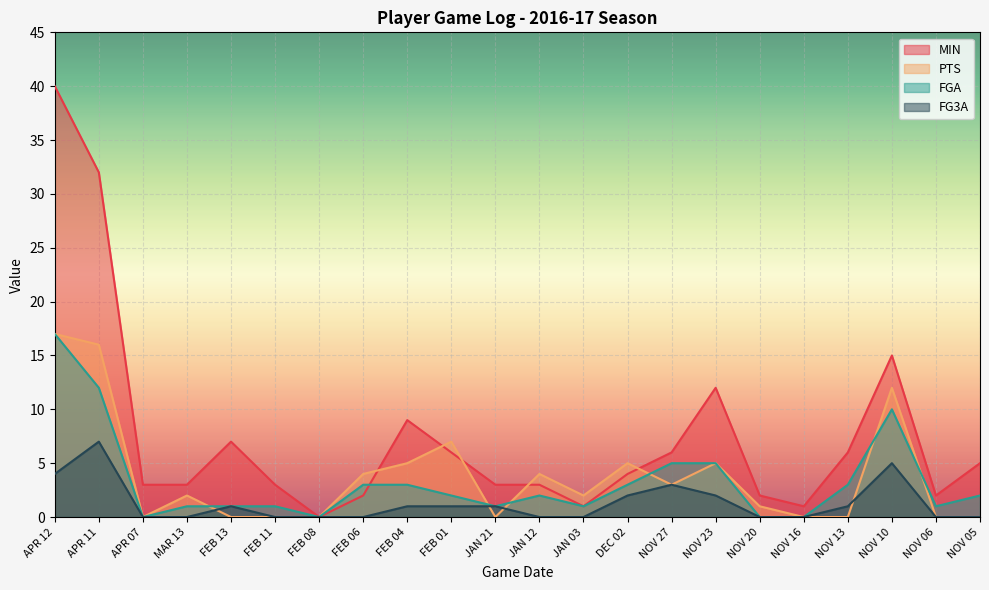

List the series in order of their peak value, lowest first.

FG3A, PTS, FGA, MIN